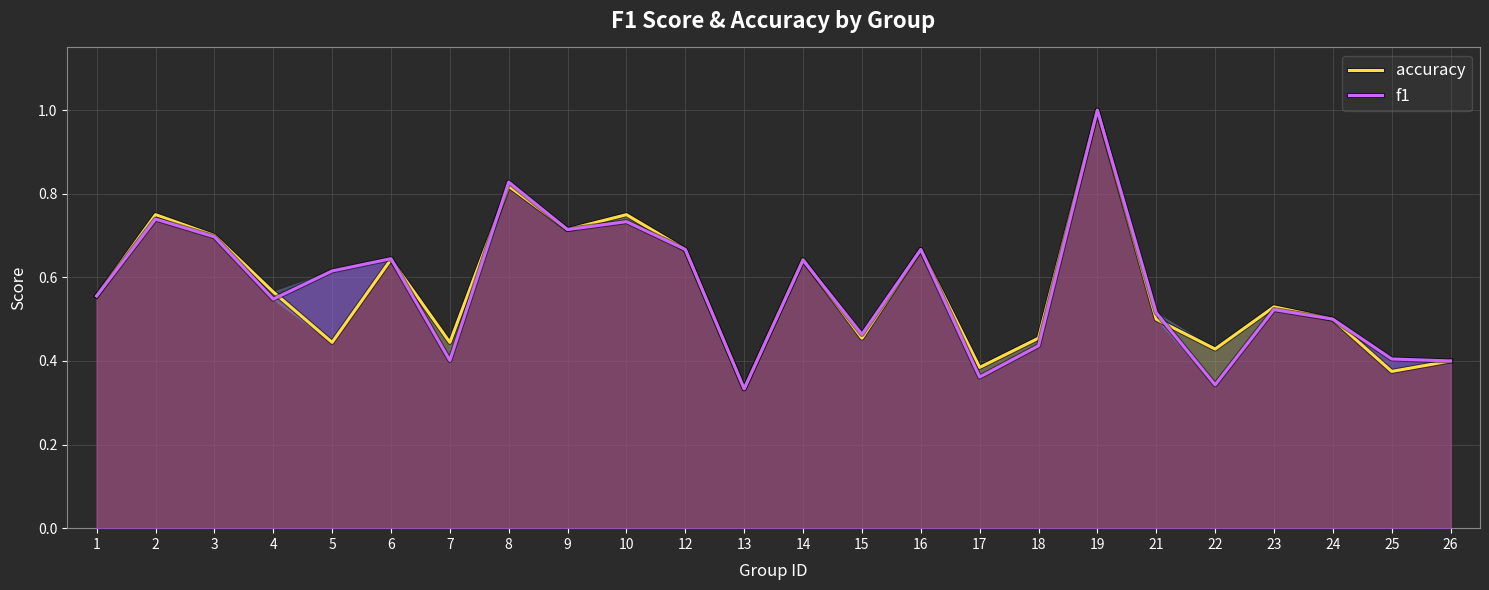

What is the difference between the f1 values at 18 and 21?

0.1